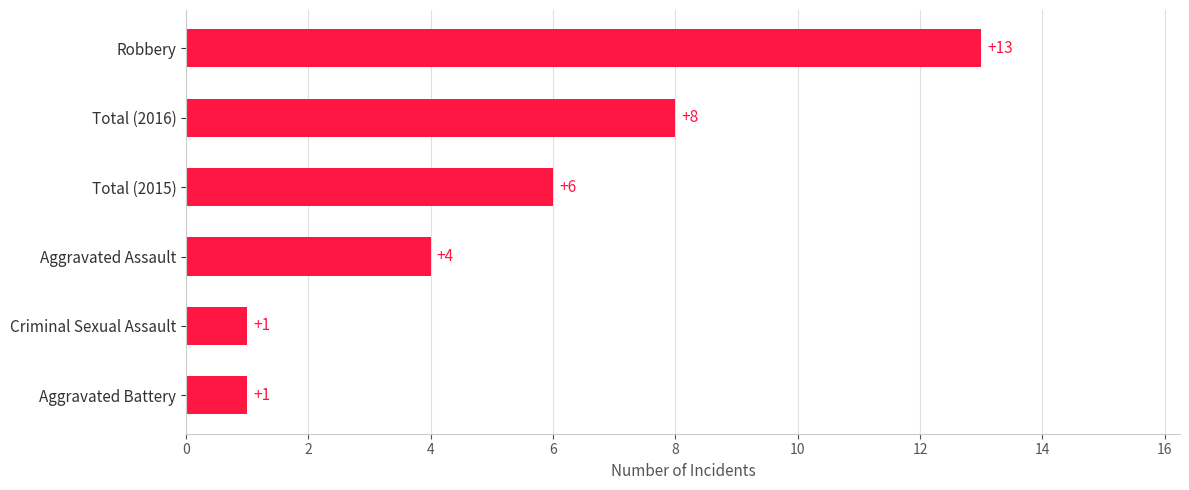

What is the difference between the values at Criminal Sexual Assault and Total (2016)?

7